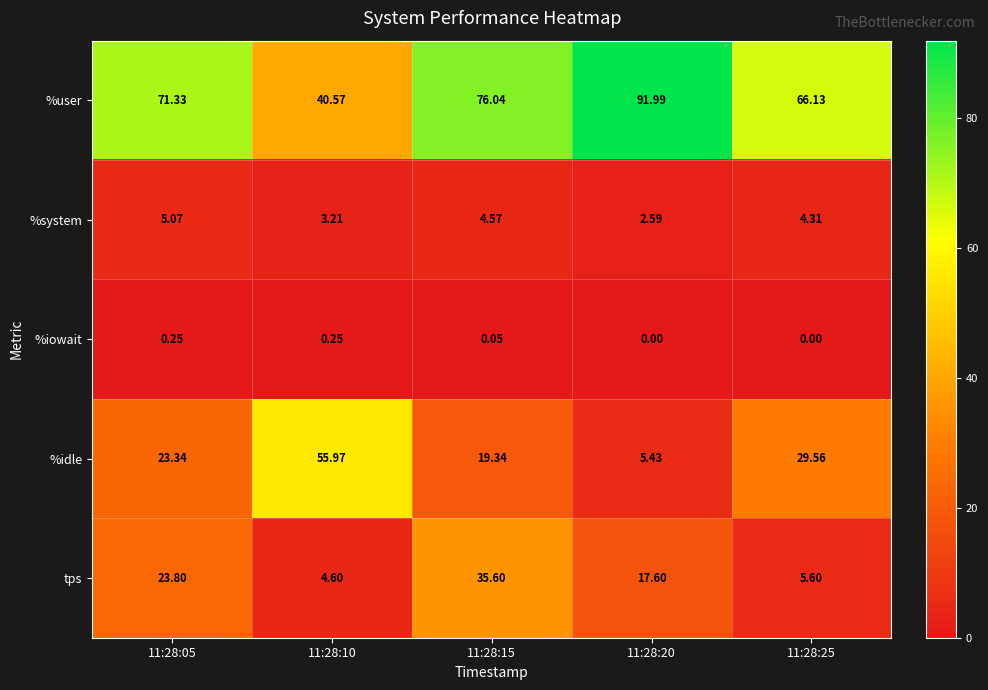

At 11:28:25, list the series in order from largest to smallest.

%user, %idle, tps, %system, %iowait